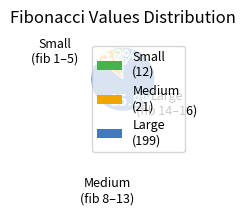

Is there any slice that represents more than half of the pie?

Yes